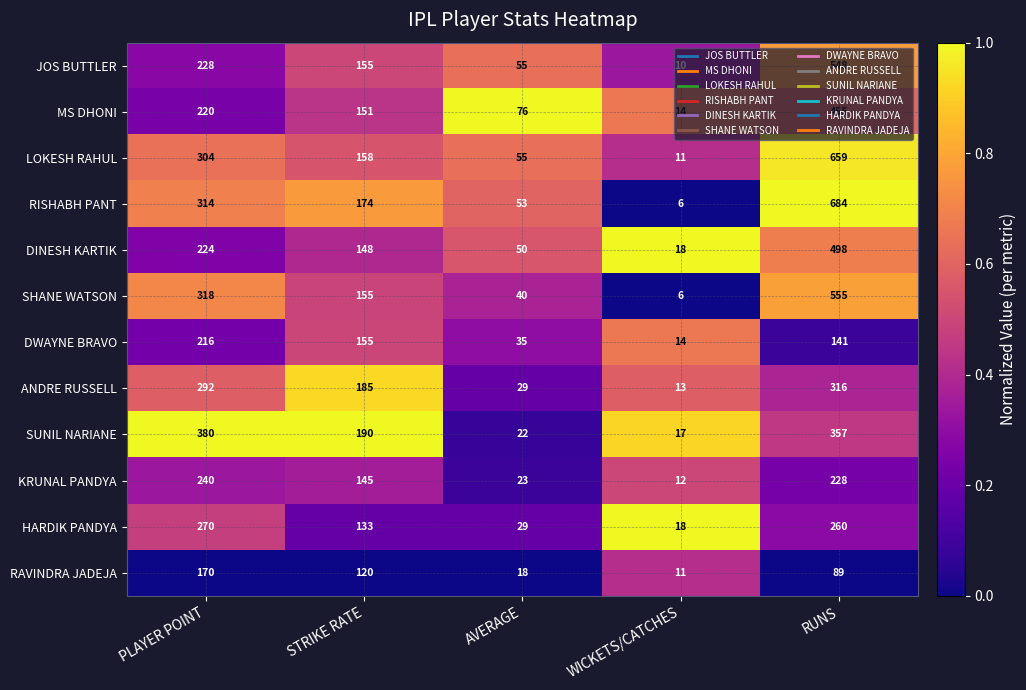

At which category does the chart reach its minimum across all series?

WICKETS/CATCHES